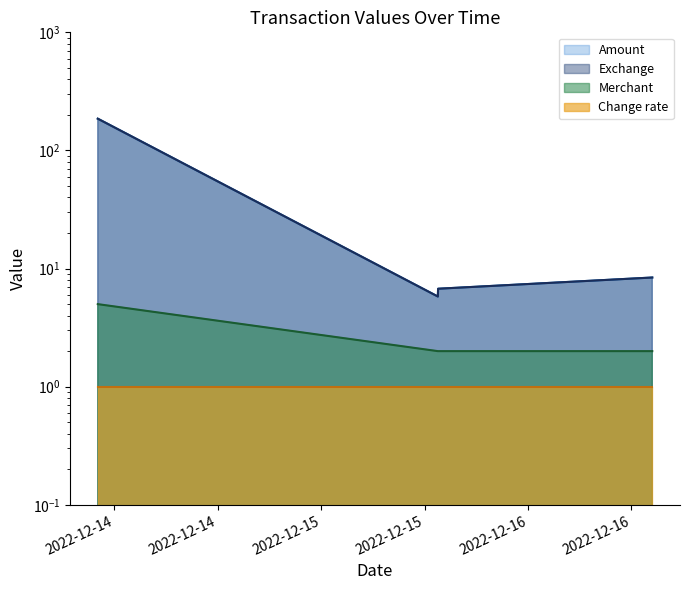

True or false: Amount and Merchant cross at least once.

False